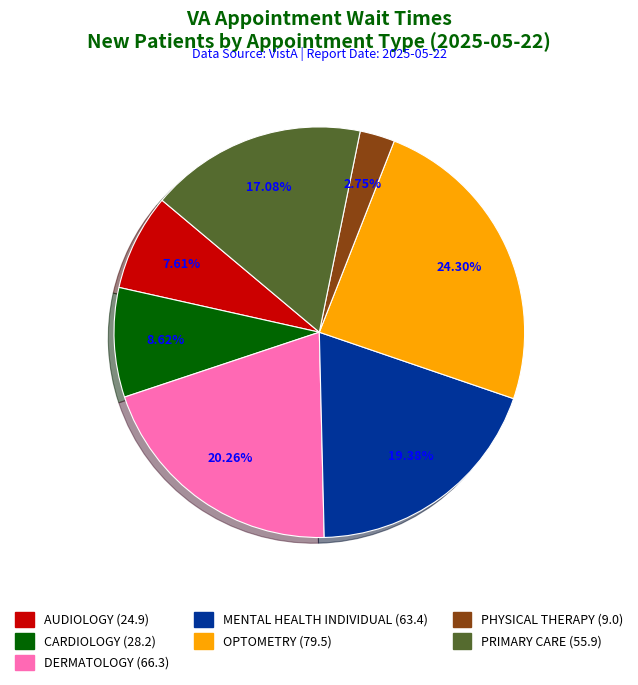

How many slices are in this pie chart?

7